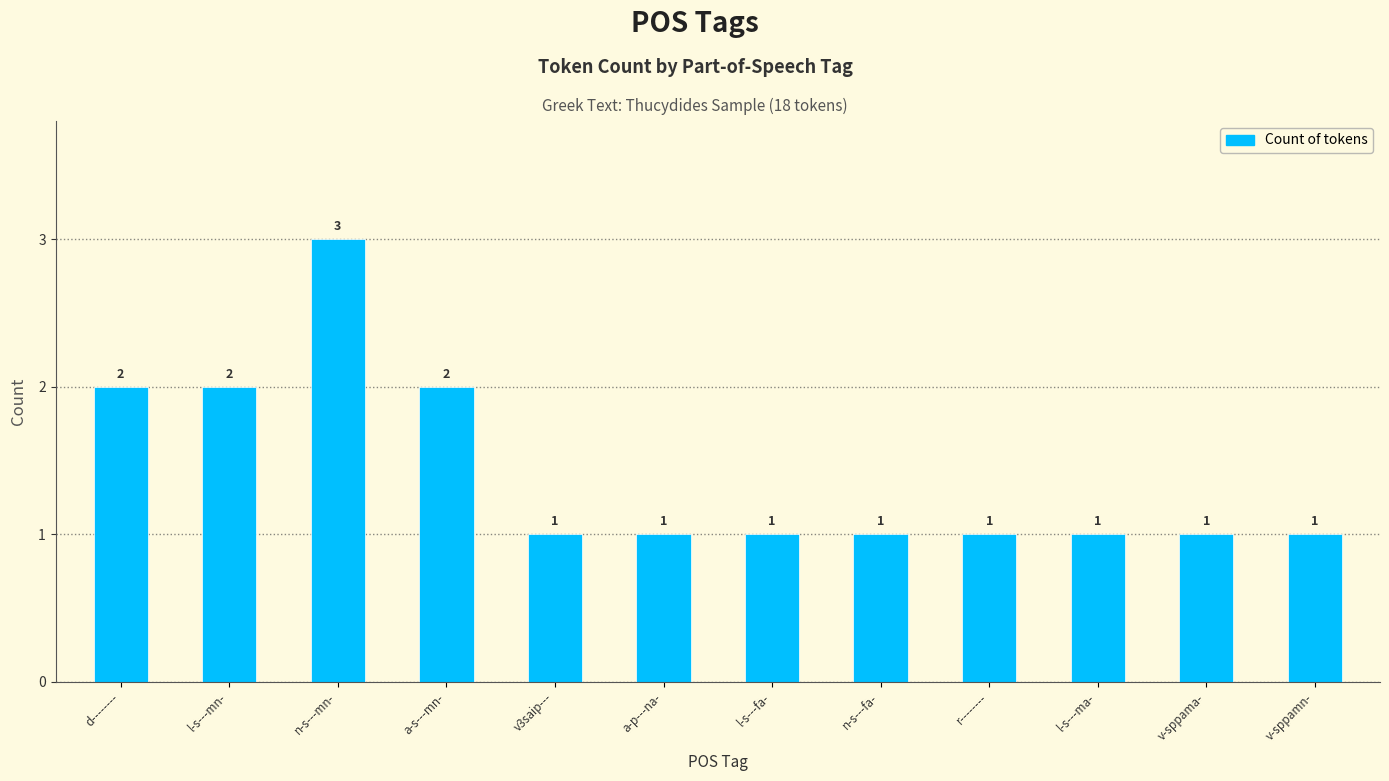

What is the maximum value shown in the chart?

3